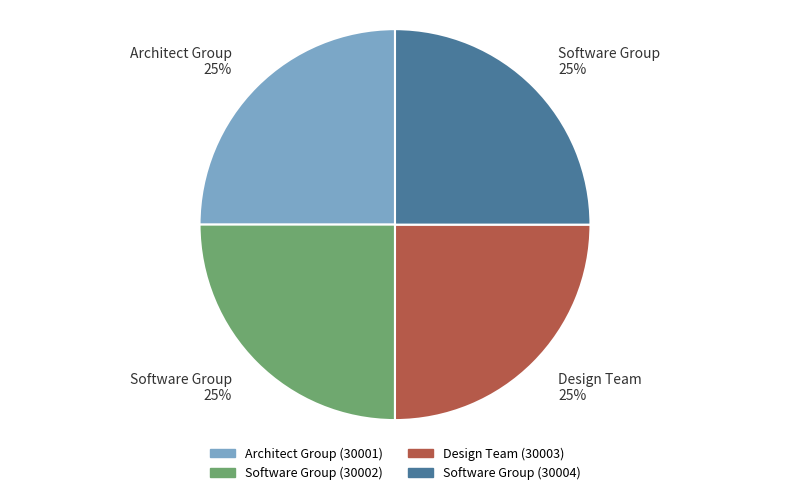

Is there any slice that represents more than half of the pie?

No